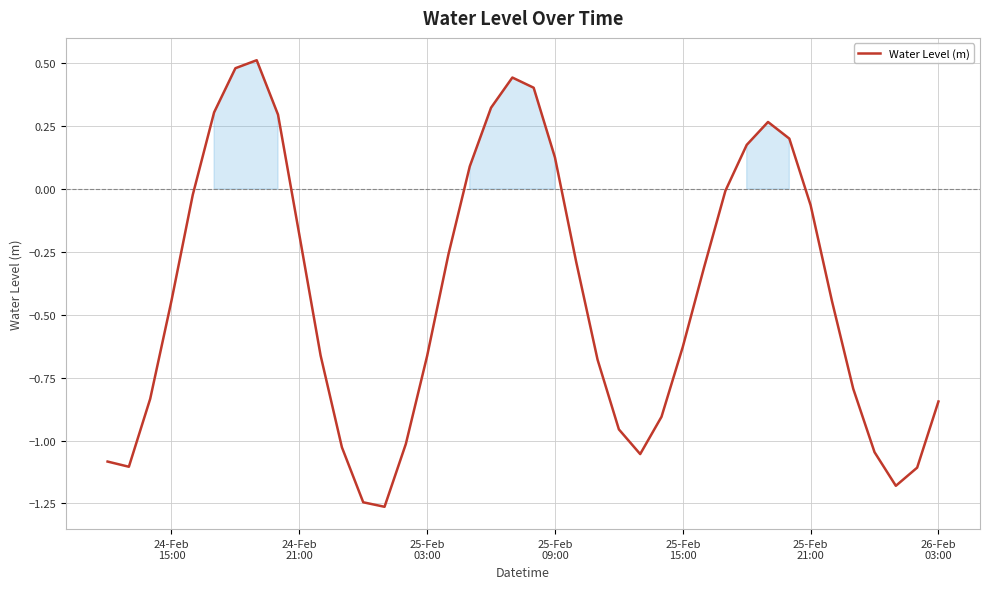

What is the difference between the maximum and minimum values?

1.8